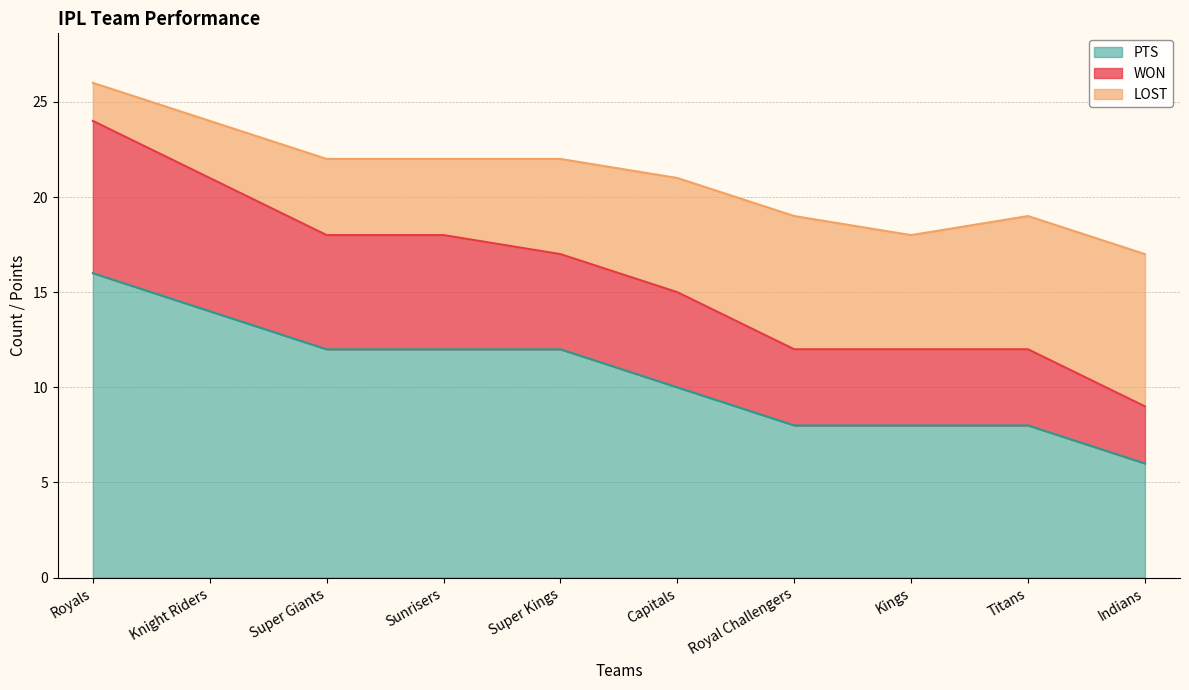

Read the PTS value at Super Giants, to the nearest 10.

10